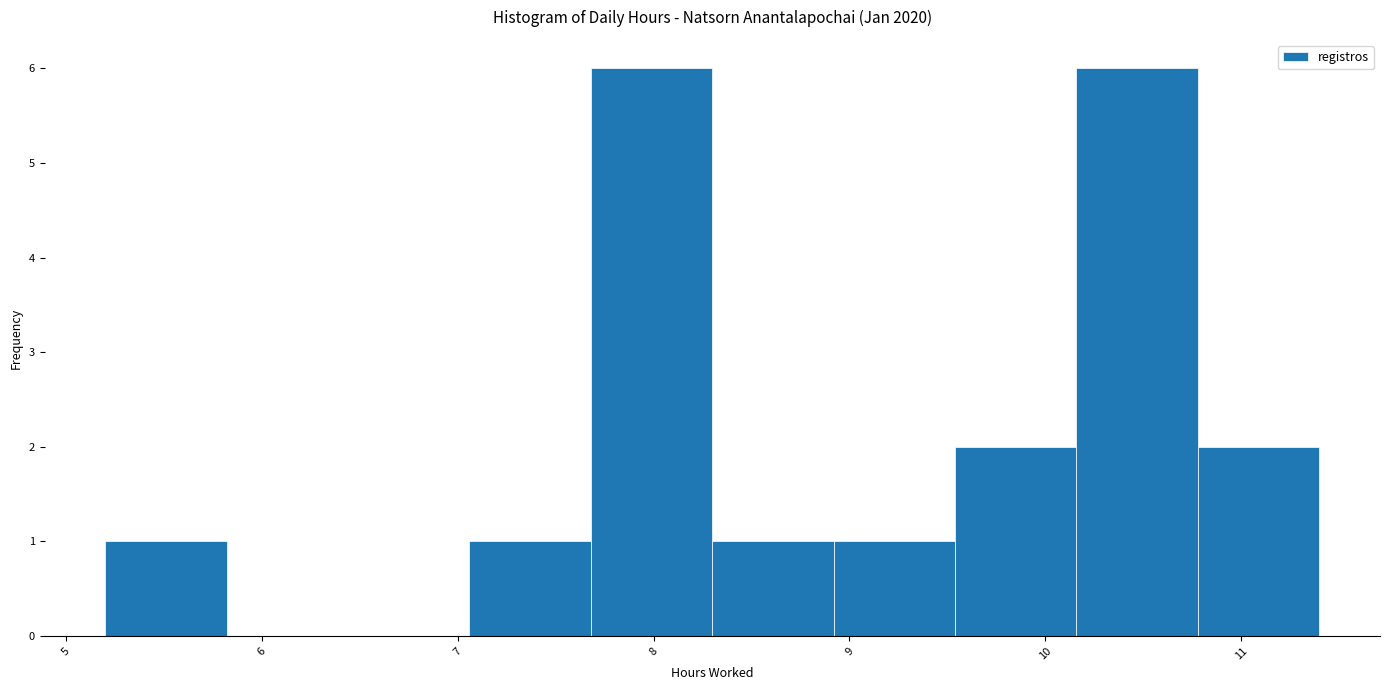

Reading left to right, list every bar in this chart as the range it spans on the x-axis followed by its height. Neither the bar edges nor the heights are printed on the chart, so give them approximately, as read against the axes.

5.20 to 5.82: 1
5.82 to 6.44: 0
6.44 to 7.06: 0
7.06 to 7.68: 1
7.68 to 8.30: 6
8.30 to 8.92: 1
8.92 to 9.54: 1
9.54 to 10.16: 2
10.16 to 10.78: 6
10.78 to 11.40: 2